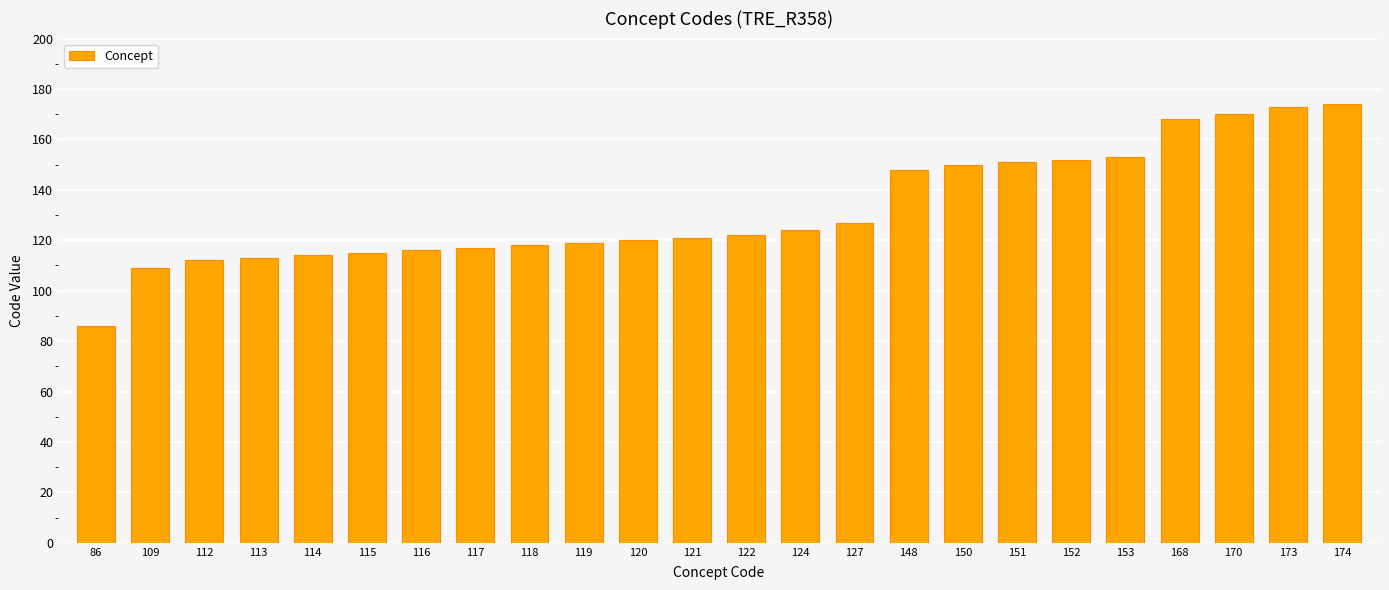

Approximately how many times larger is the value at 120 compared to 86?

1.4